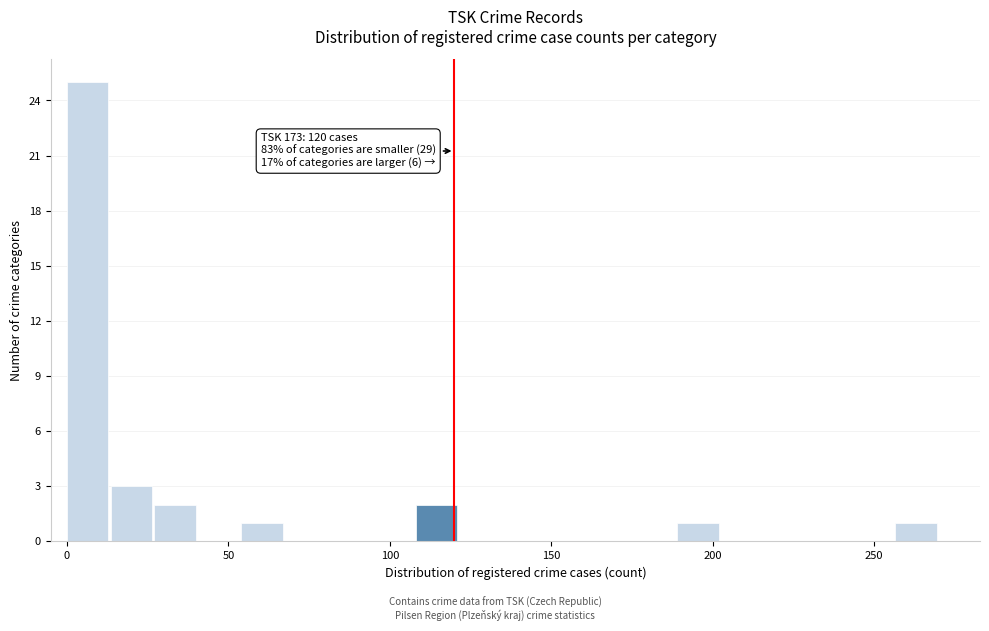

Read against the x-axis, roughly where is the centre of the tallest bar?

5